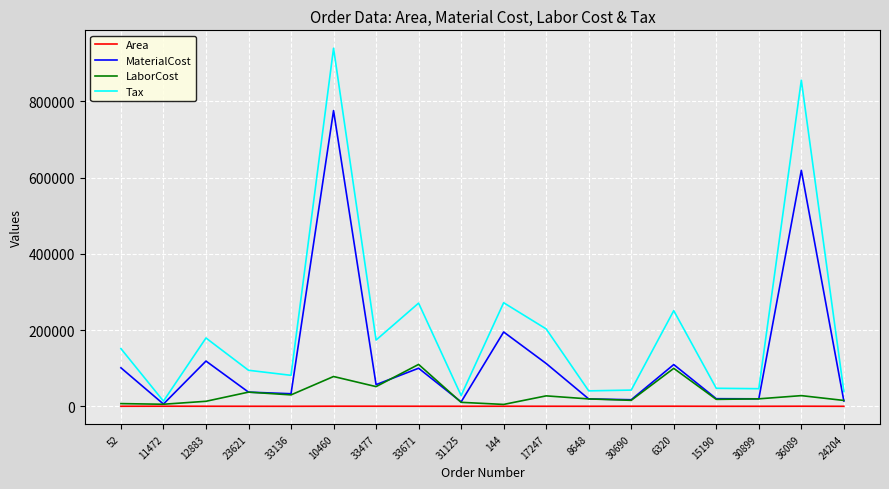

List the series in order of their overall mean, lowest first.

Area, LaborCost, MaterialCost, Tax